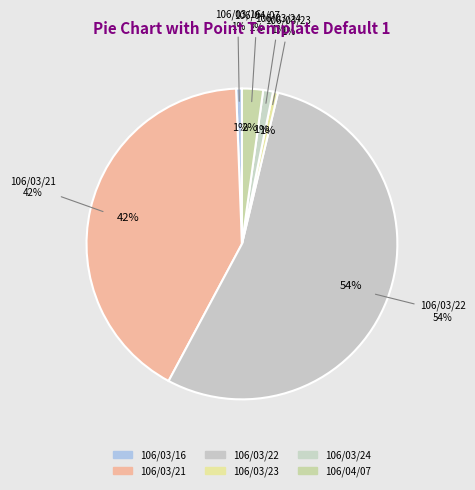

True or false: 106/04/07 accounts for 2% of the total.

True